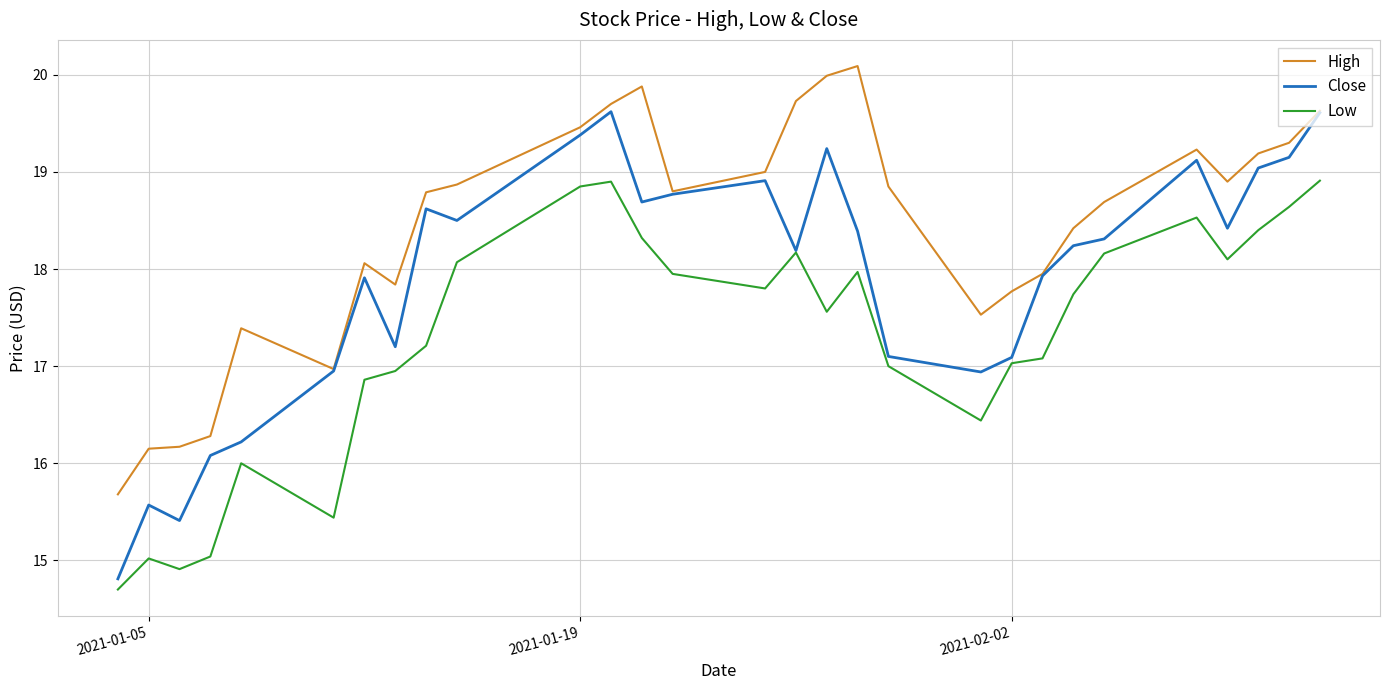

What is the lowest value of the Low series?

14.7